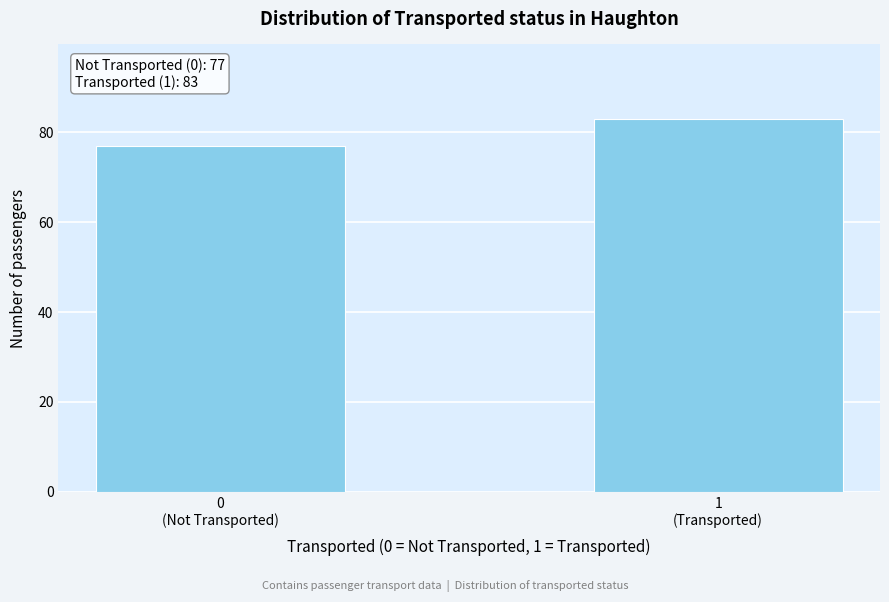

Reading right to left, extract all data points from this chart.

83	77